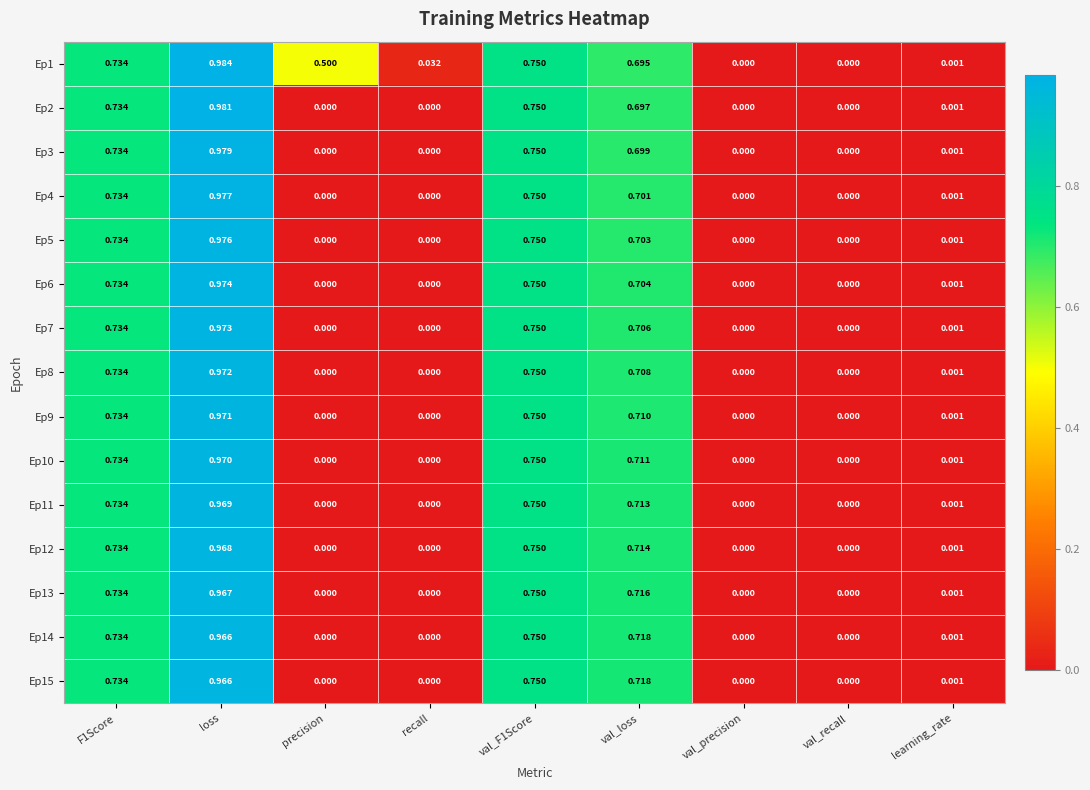

Is the value of Ep8 at val_F1Score greater than the value of Ep5 at val_loss?

Yes